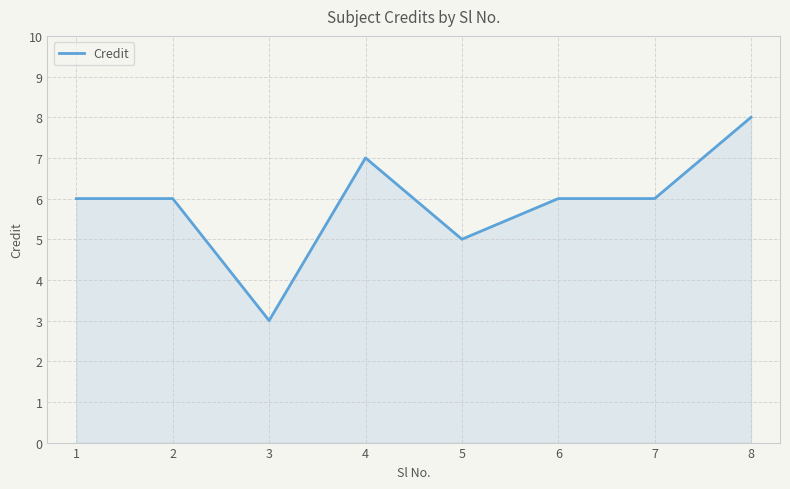

Is it true that the value at 6 is 9?

False